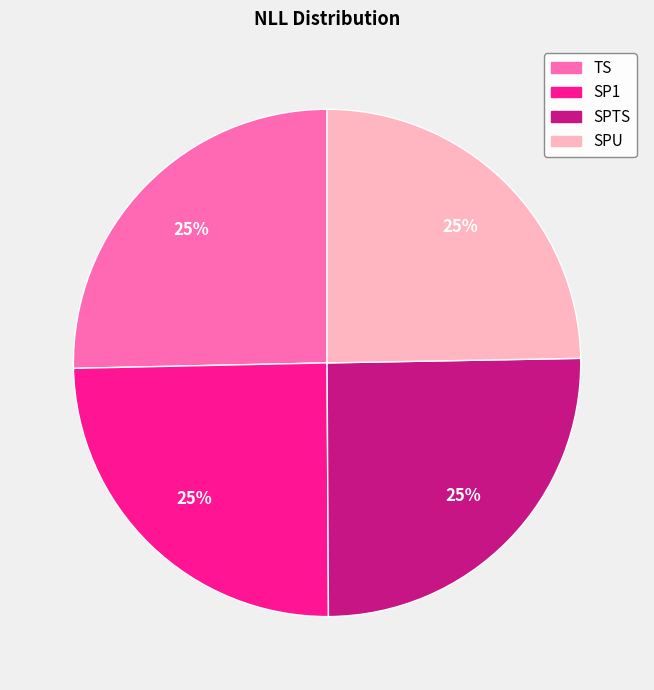

True or false: TS accounts for 25% of the total.

True